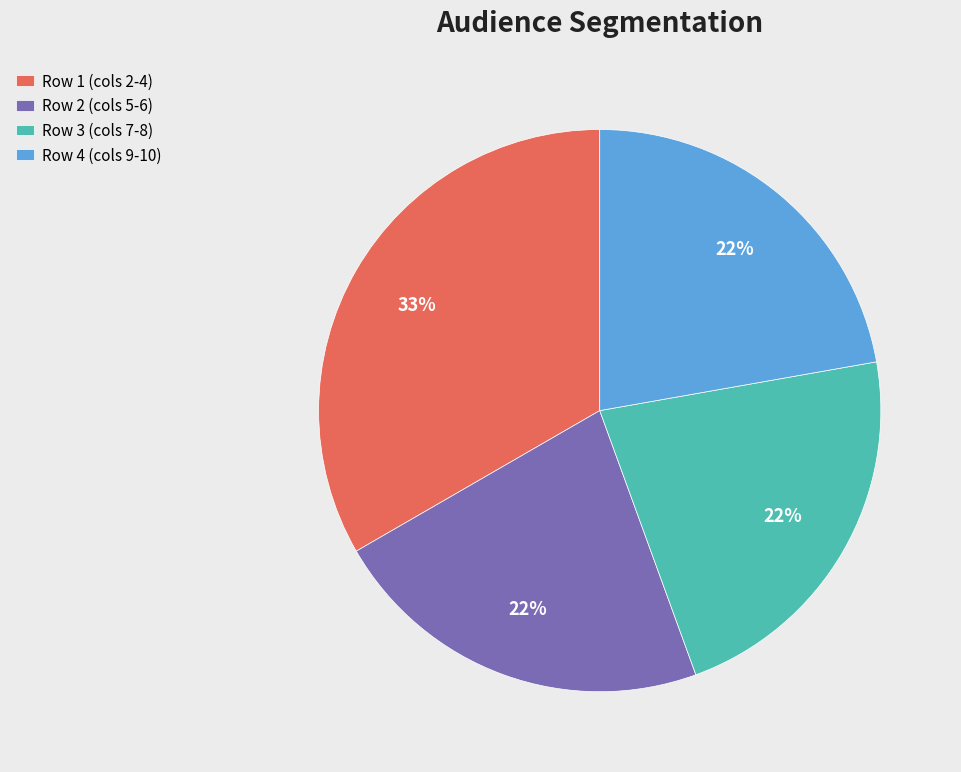

How many slices are in this pie chart?

4